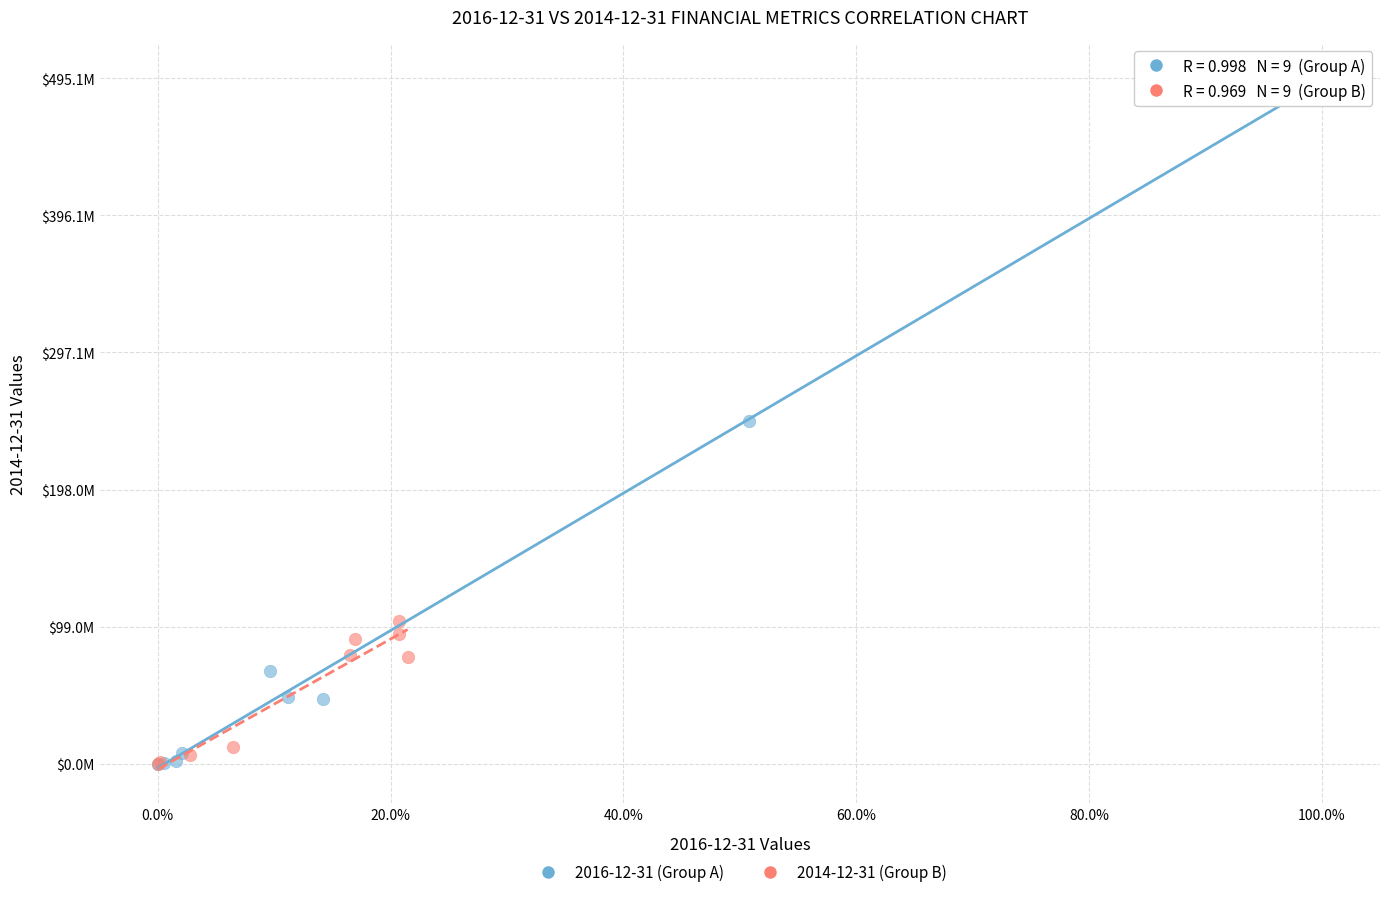

What are all the series names shown in the legend?

2016-12-31 (Group A), 2014-12-31 (Group B)